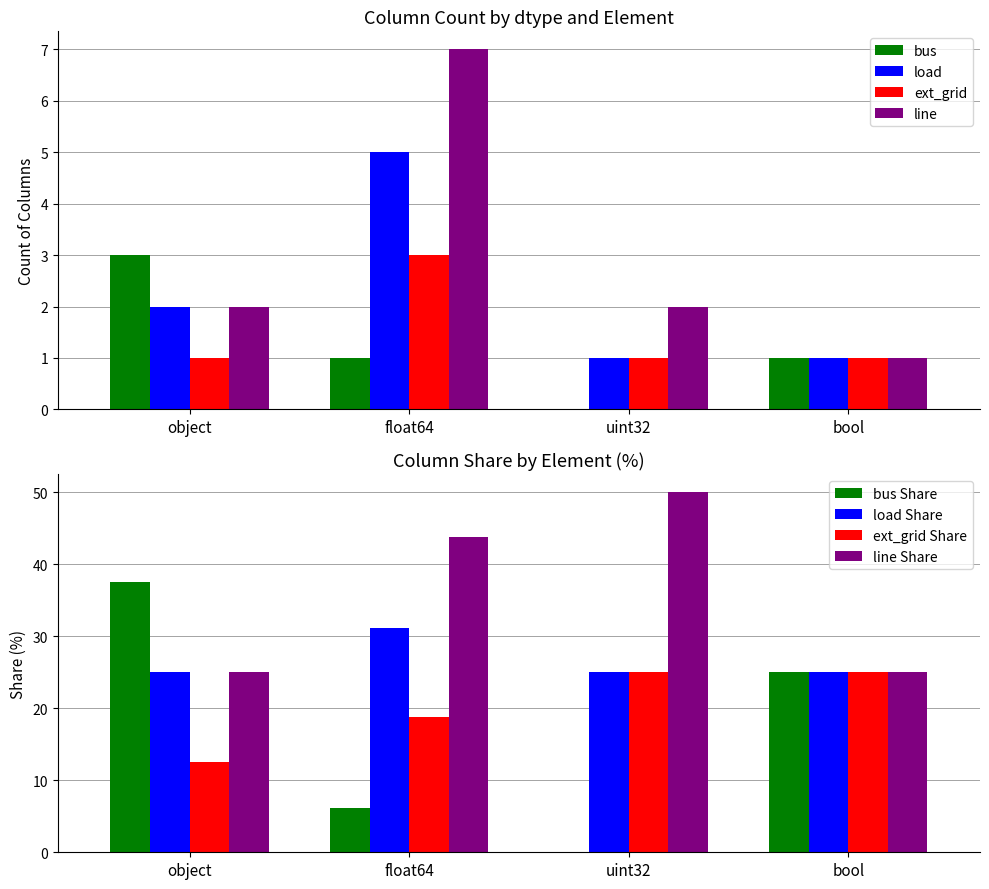

What is the value of the line bar at the 3rd from the left?

2